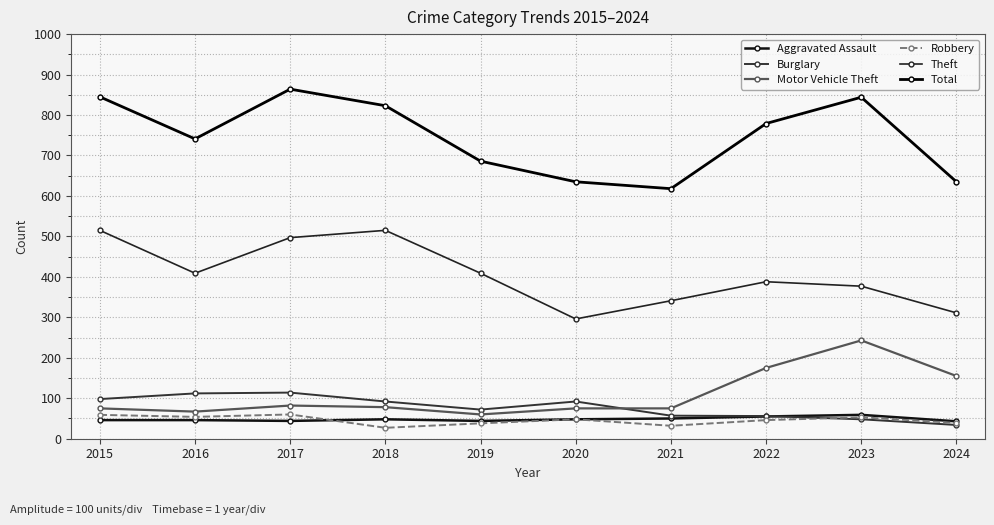

What is the maximum value for Robbery?

60